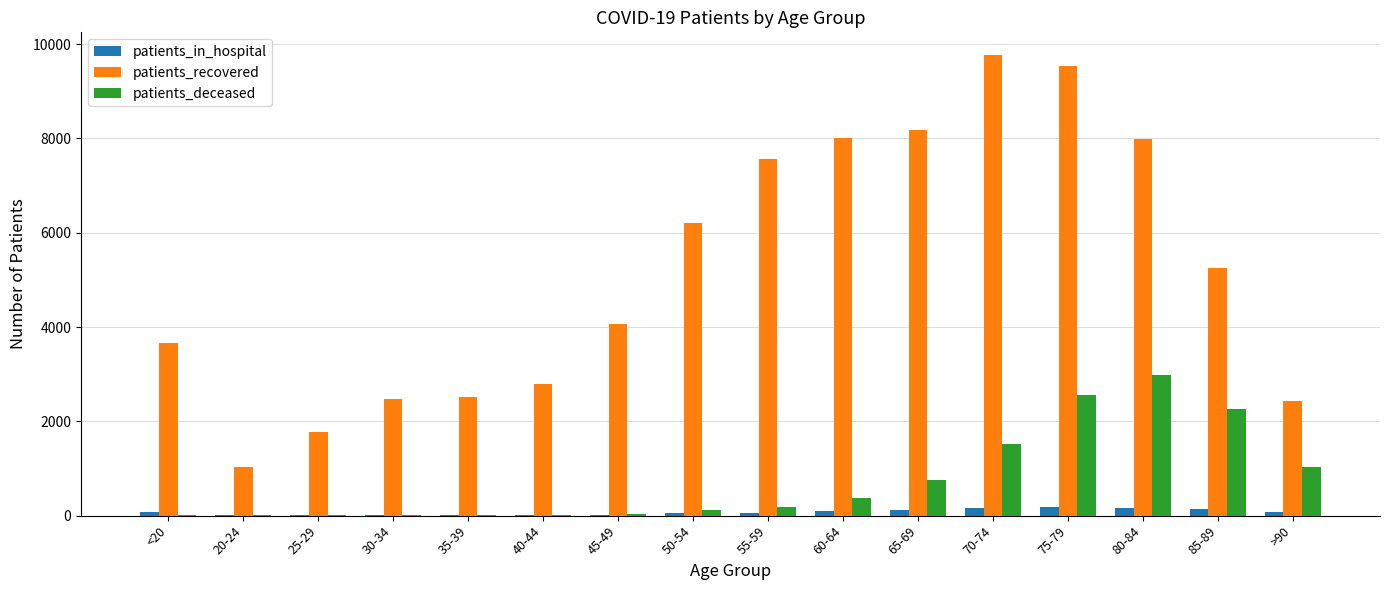

What is the greatest value displayed?

9763